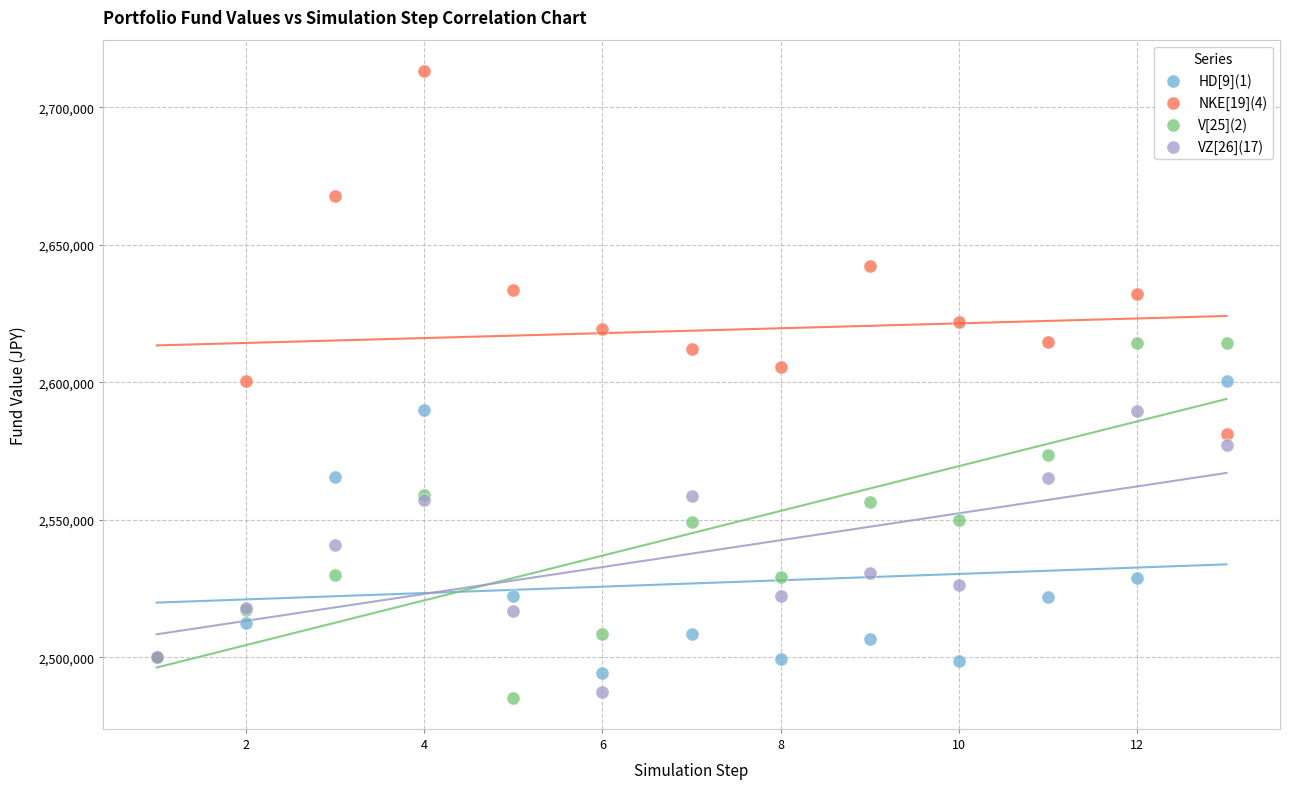

What are all the series names shown in the legend?

HD[9](1), NKE[19](4), V[25](2), VZ[26](17)